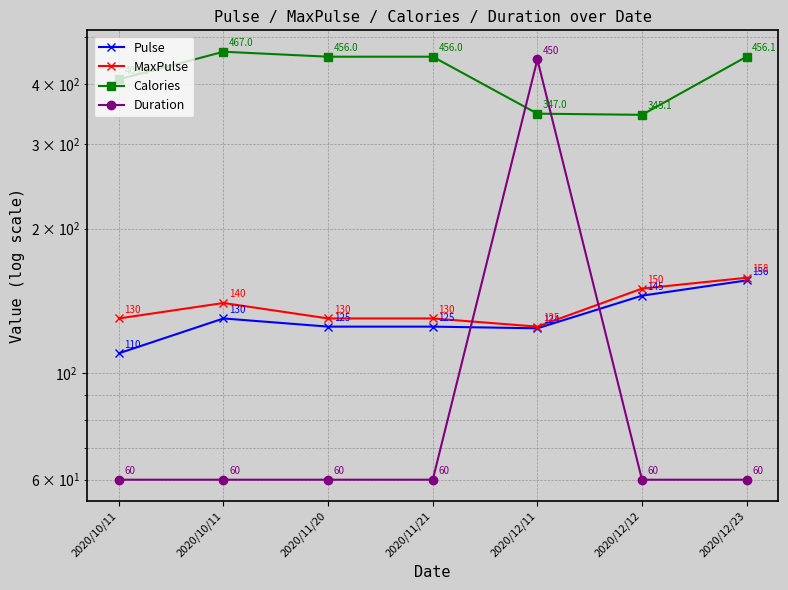

What is the difference between the maximum and minimum values in the Pulse series?

46.0